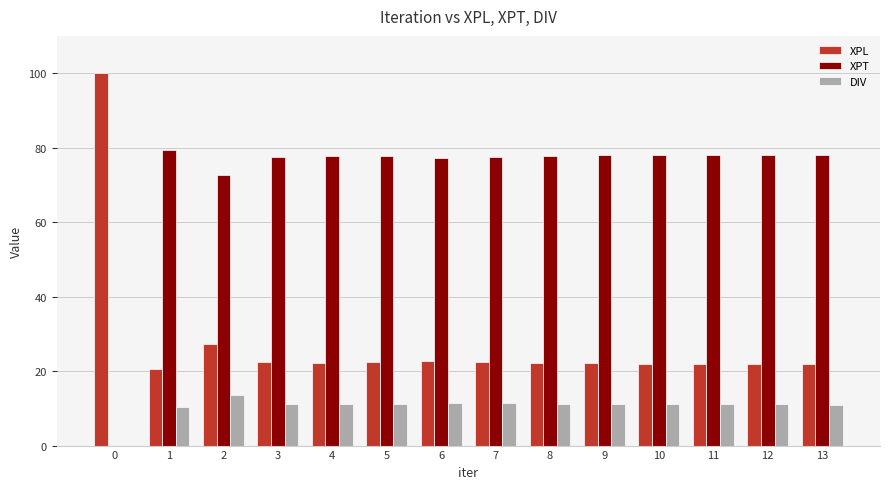

The value of DIV at 1 is 18.3. True or false?

False